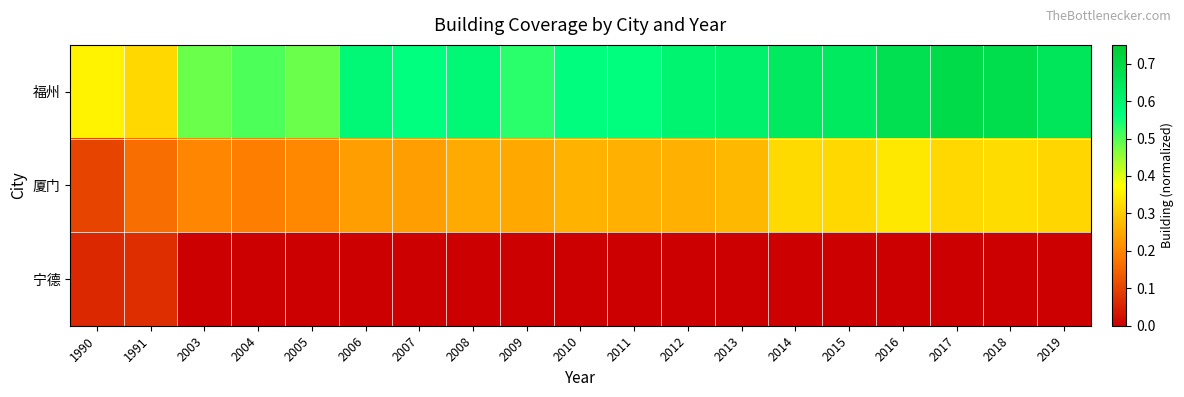

How many categories are shown in the chart?

19